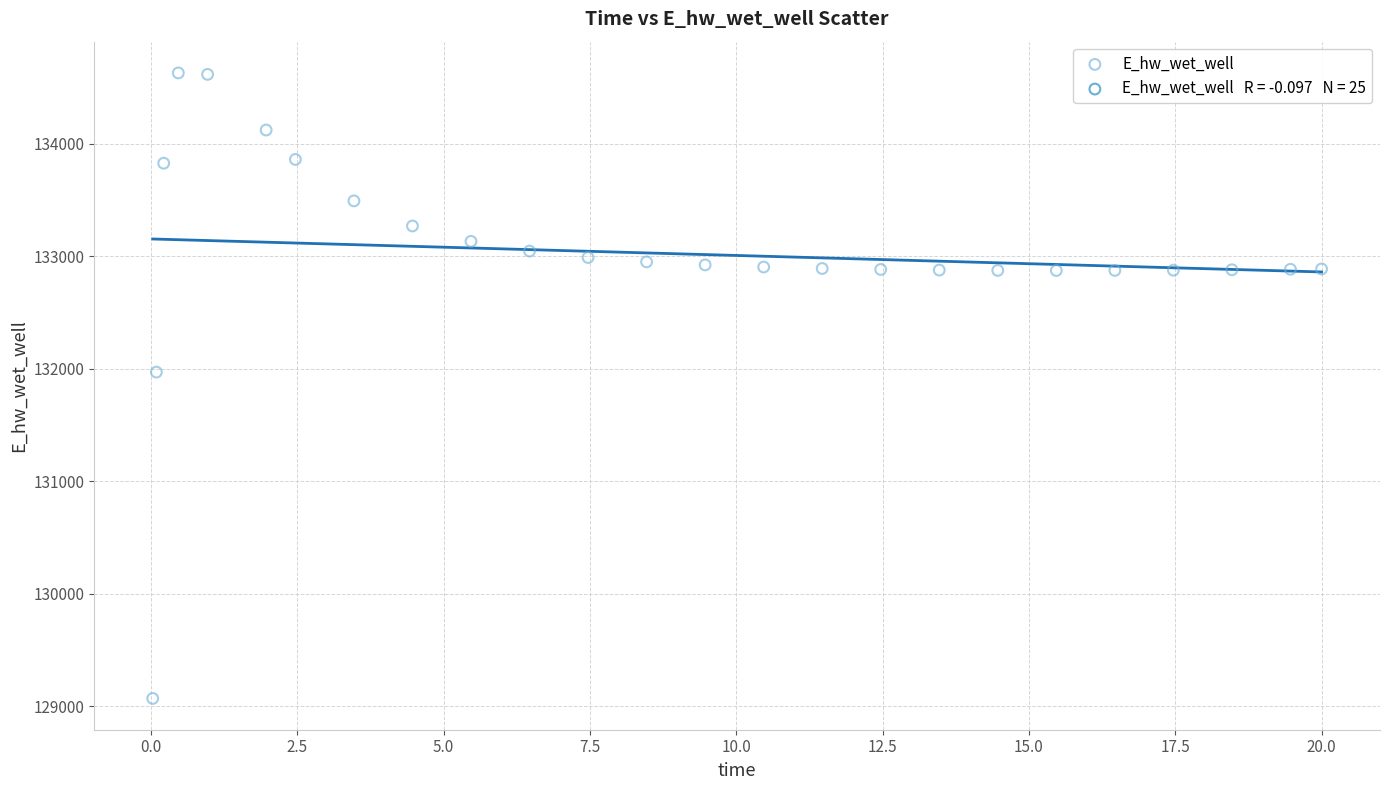

What Y value in the scatter plot is closest to 131849?

131970.0